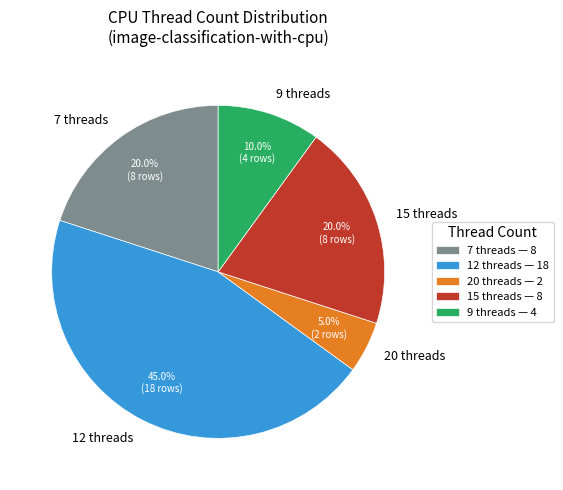

What is the ratio of the value at 12 threads to the value at 20 threads?

9.0